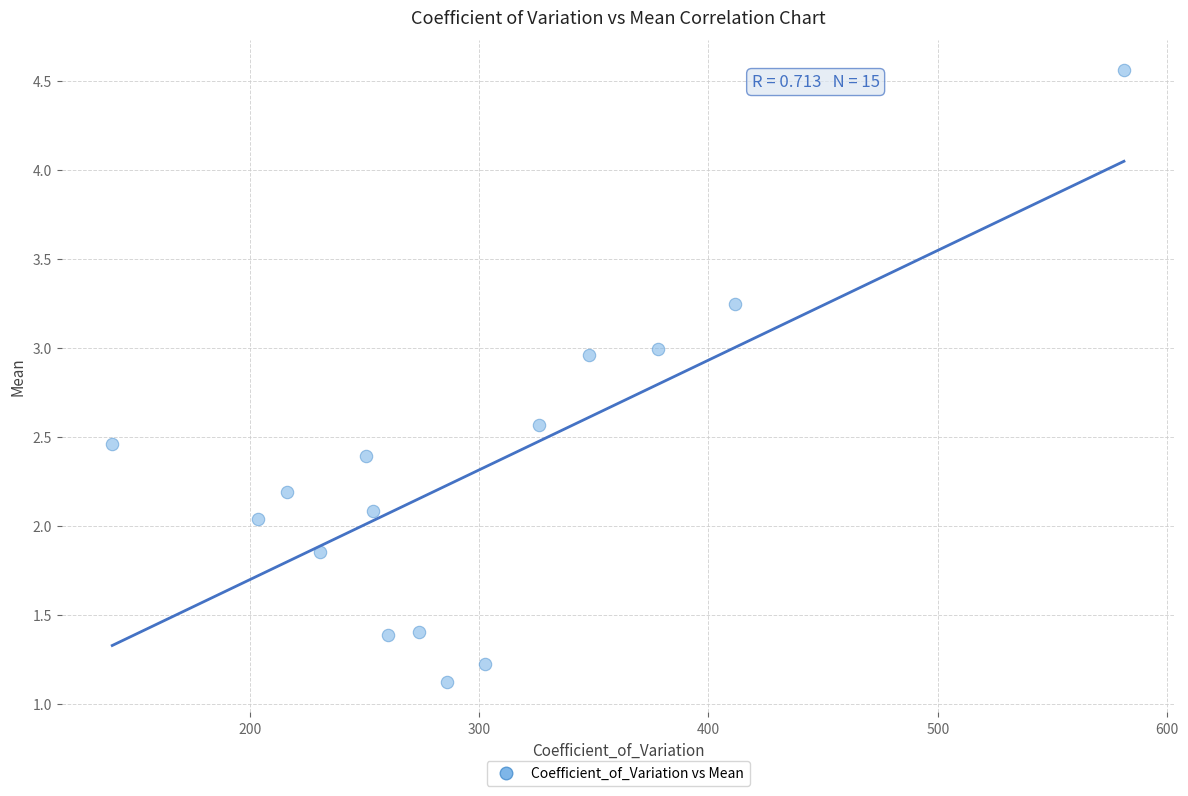

What is the range of Y values (max minus min)?

3.4